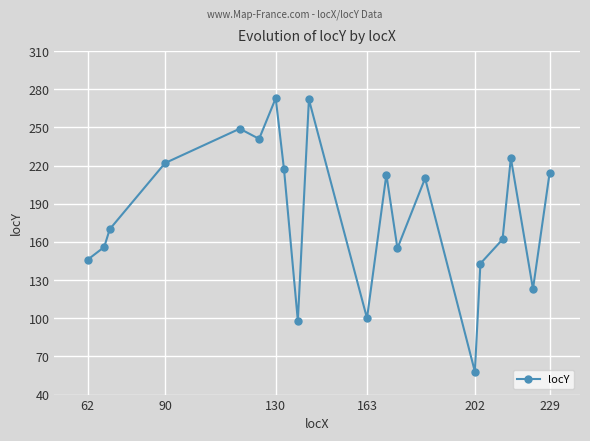

What is the value of the 19th point from the left?

123